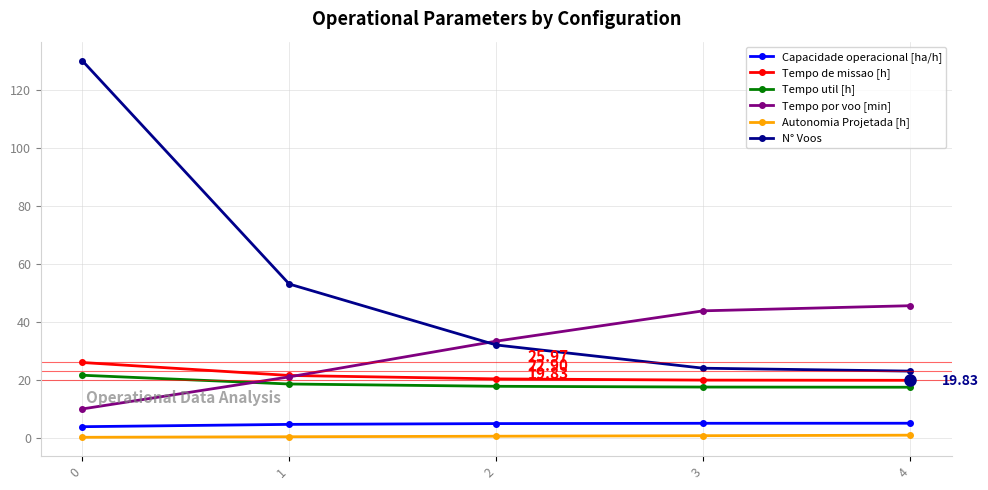

What is the difference between the Tempo de missao [h] values at 0 and 3?

6.1